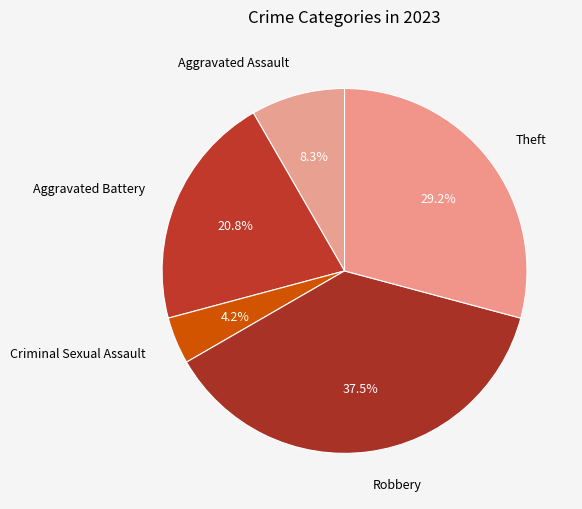

Which slice is the largest?

Robbery